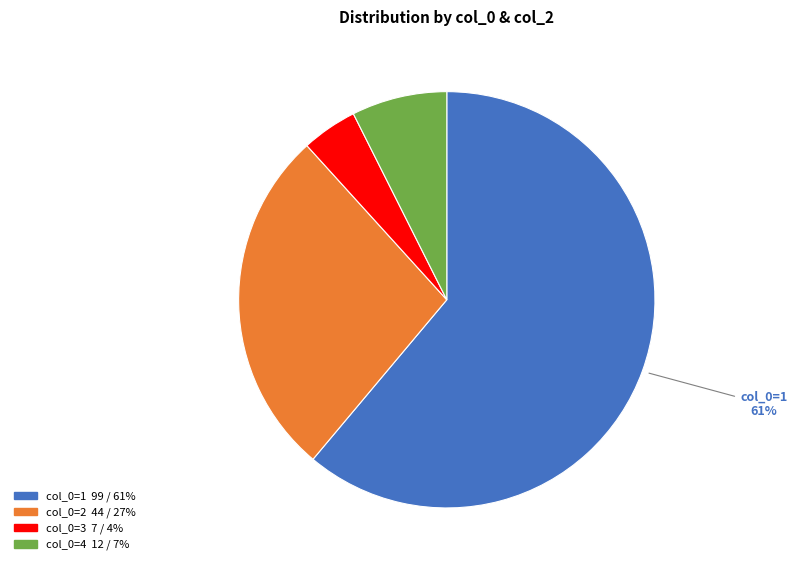

Count the number of slices in the pie.

4